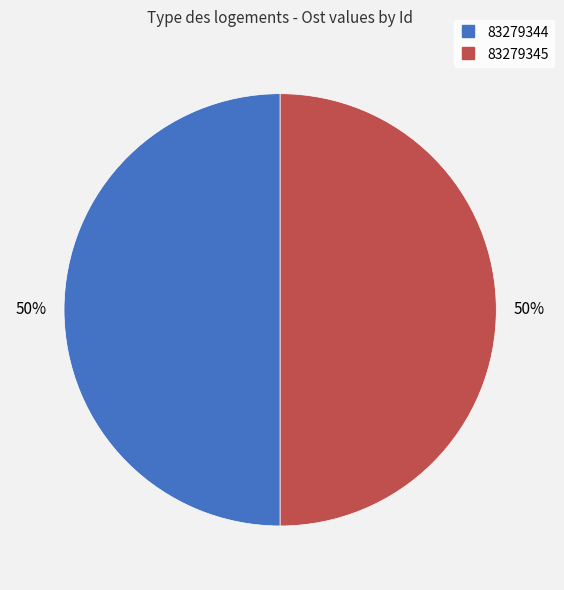

Do 83279344 and 83279345 together represent more than half of the pie?

Yes